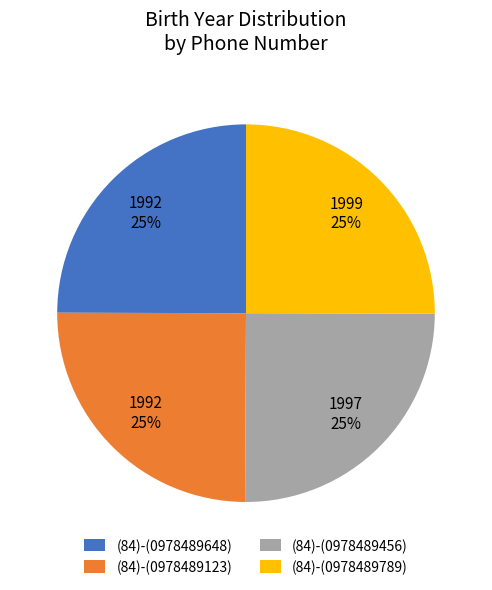

Approximately how many times larger is the value at (84)-(0978489456) compared to (84)-(0978489648)?

1.0